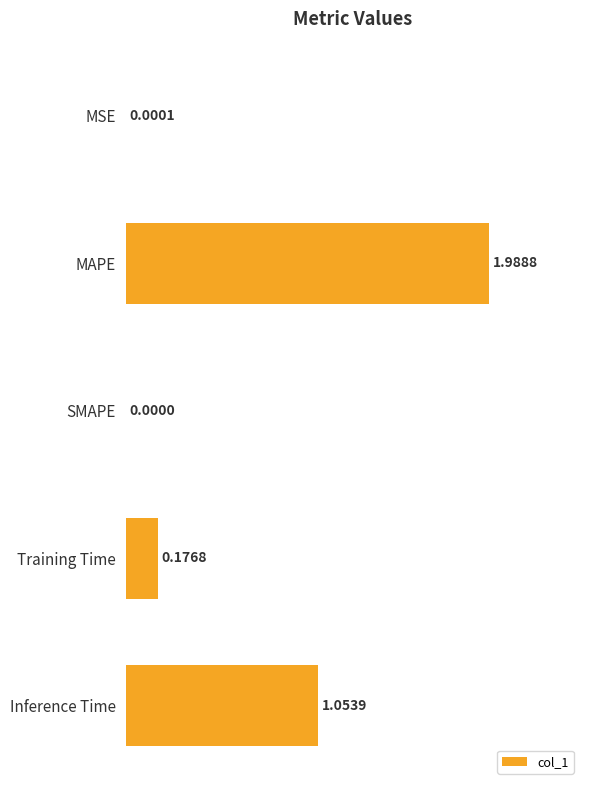

Count the number of categories in the chart.

5